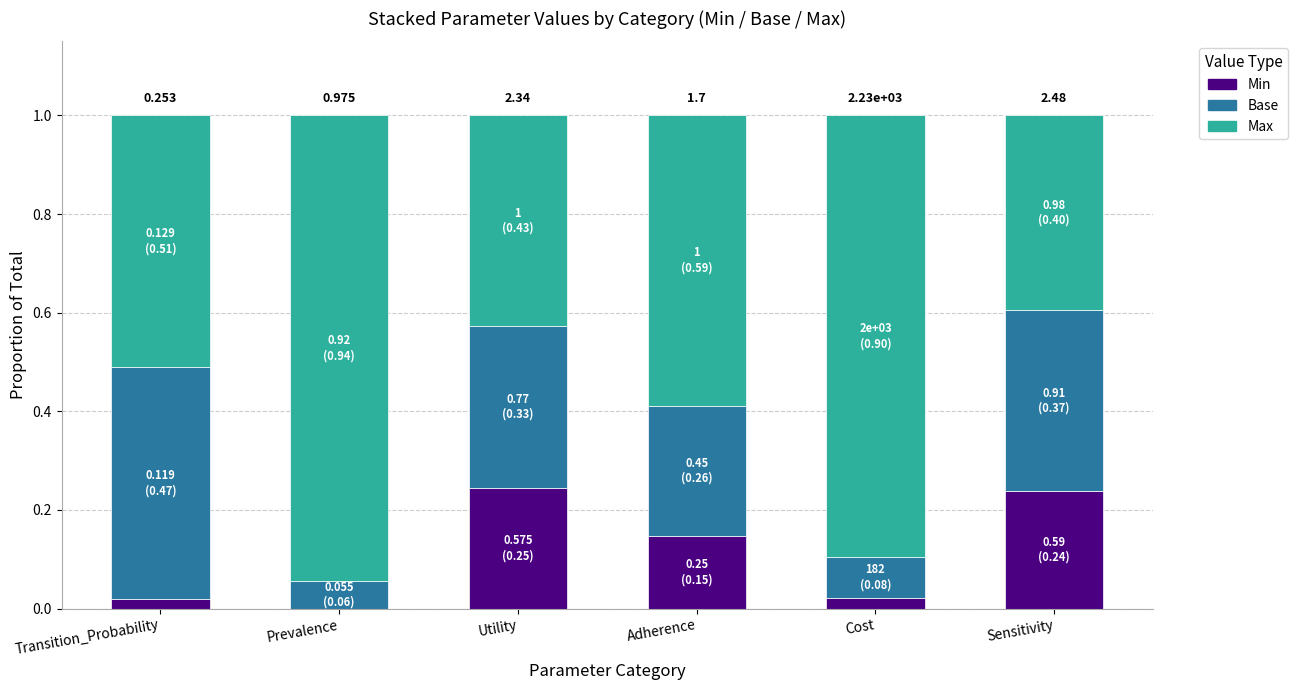

List the series in order of their peak value, lowest first.

Min, Base, Max